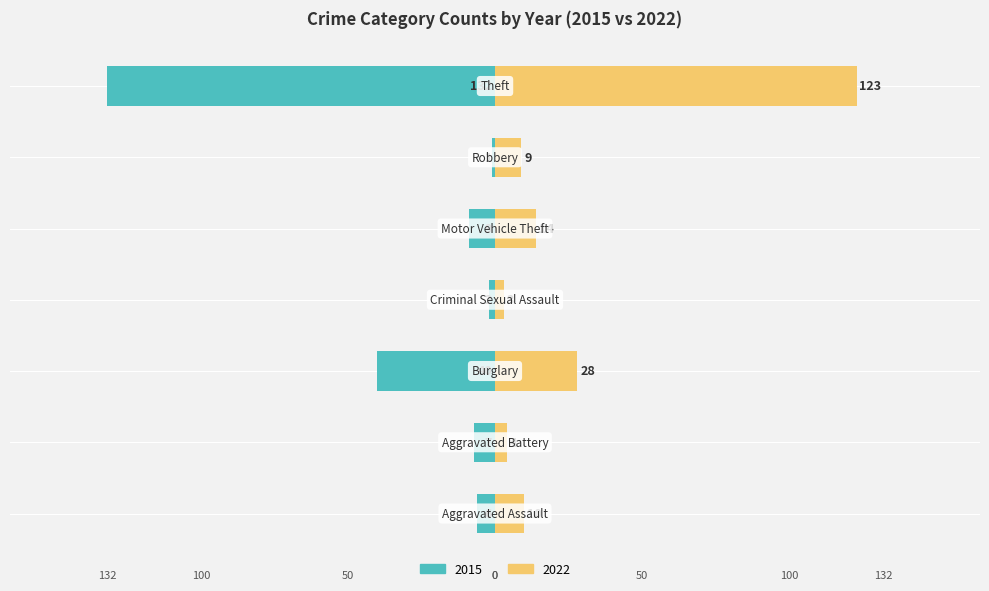

Read the 2022 value at Motor Vehicle Theft.

14